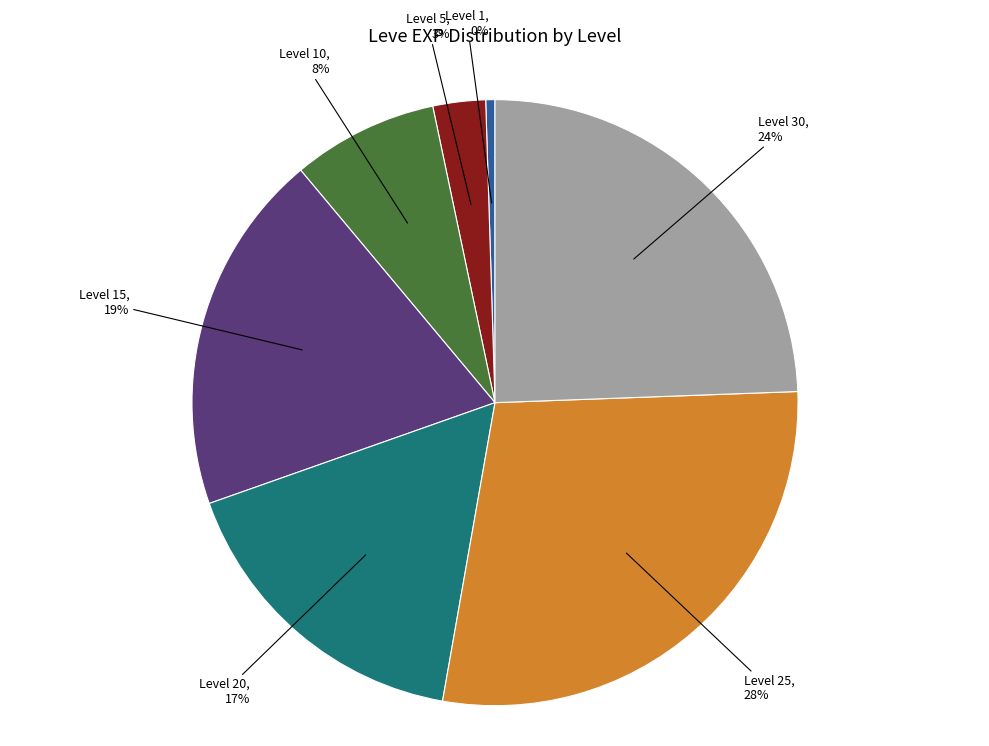

True or false: Level 10 accounts for 8% of the total.

True